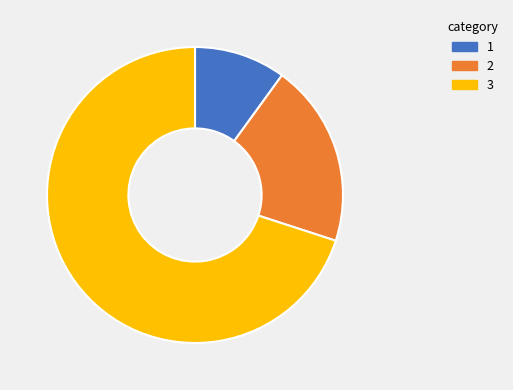

Is there any slice that represents more than half of the pie?

Yes